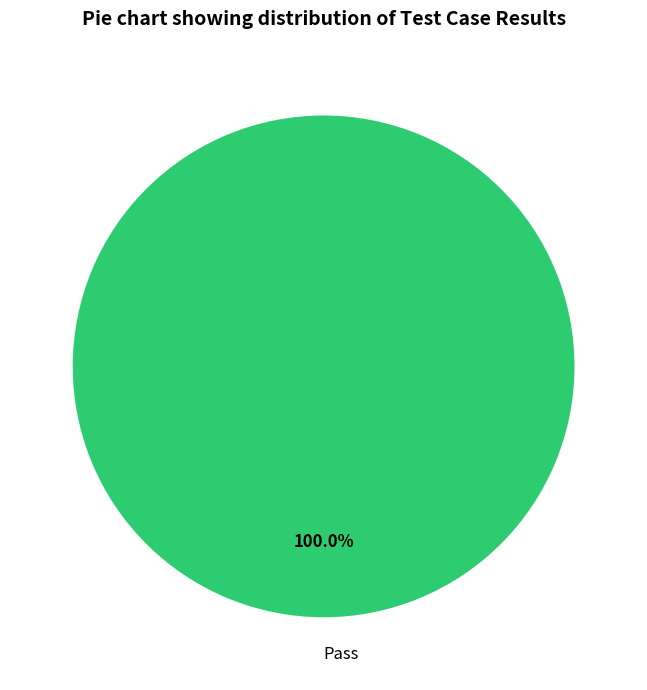

How many slices are in this pie chart?

1